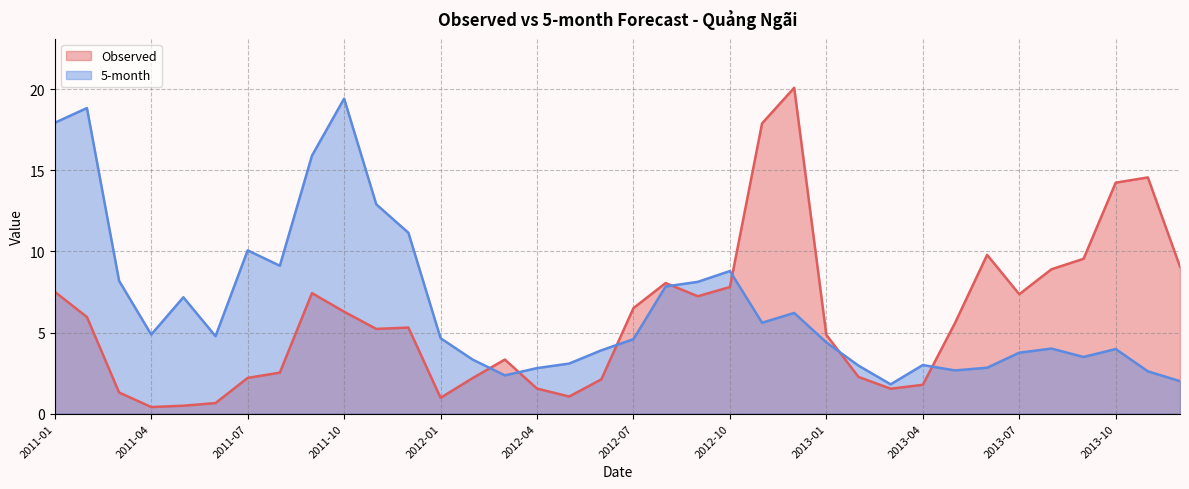

Reading left to right, list all the values displayed in this chart.

Observed: 2011-01=7.5	2011-02=6.0	2011-03=1.3	2011-04=0.4	2011-05=0.5	2011-06=0.7	2011-07=2.2	2011-08=2.5	2011-09=7.4	2011-10=6.3	2011-11=5.2	2011-12=5.3	2012-01=1.0	2012-02=2.2	2012-03=3.3	2012-04=1.5	2012-05=1.1	2012-06=2.1	2012-07=6.5	2012-08=8.1	2012-09=7.2	2012-10=7.8	2012-11=17.9	2012-12=20.1	2013-01=4.9	2013-02=2.3	2013-03=1.5	2013-04=1.8	2013-05=5.6	2013-06=9.8	2013-07=7.4	2013-08=8.9	2013-09=9.5	2013-10=14.2	2013-11=14.6	2013-12=9.1
5-month: 2011-01=17.9	2011-02=18.8	2011-03=8.2	2011-04=4.9	2011-05=7.2	2011-06=4.8	2011-07=10.1	2011-08=9.1	2011-09=15.9	2011-10=19.4	2011-11=12.9	2011-12=11.1	2012-01=4.7	2012-02=3.3	2012-03=2.4	2012-04=2.8	2012-05=3.1	2012-06=3.9	2012-07=4.6	2012-08=7.8	2012-09=8.1	2012-10=8.8	2012-11=5.6	2012-12=6.2	2013-01=4.4	2013-02=3.0	2013-03=1.8	2013-04=3.0	2013-05=2.7	2013-06=2.8	2013-07=3.8	2013-08=4.0	2013-09=3.5	2013-10=4.0	2013-11=2.6	2013-12=2.0